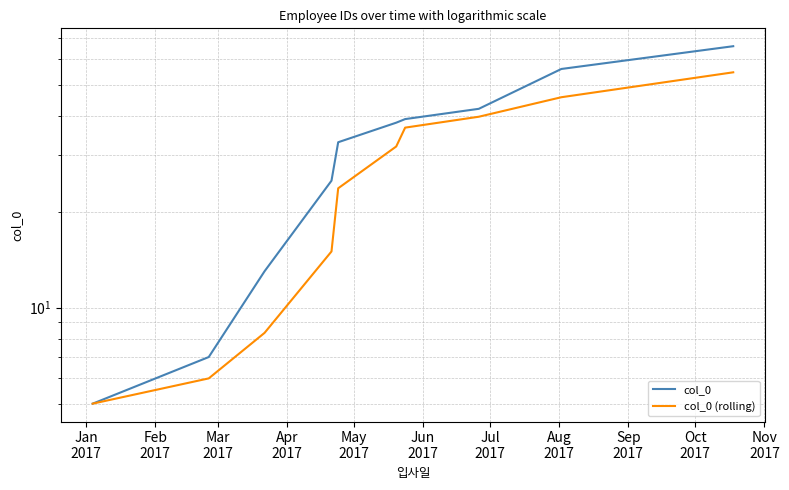

Is it true that col_0 equals 38.0 at Jun
2017?

True